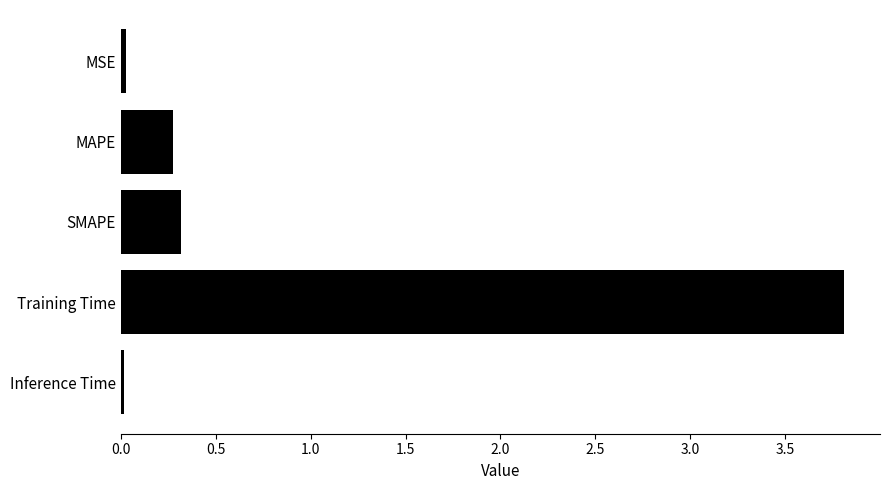

True or false: the data shows 0.0 at Inference Time.

True